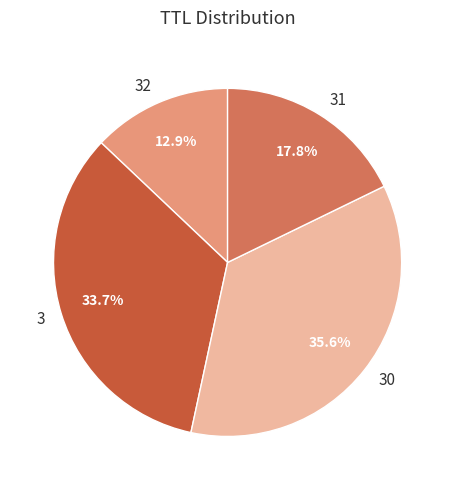

How much of the chart is everything except 31?

82.2%